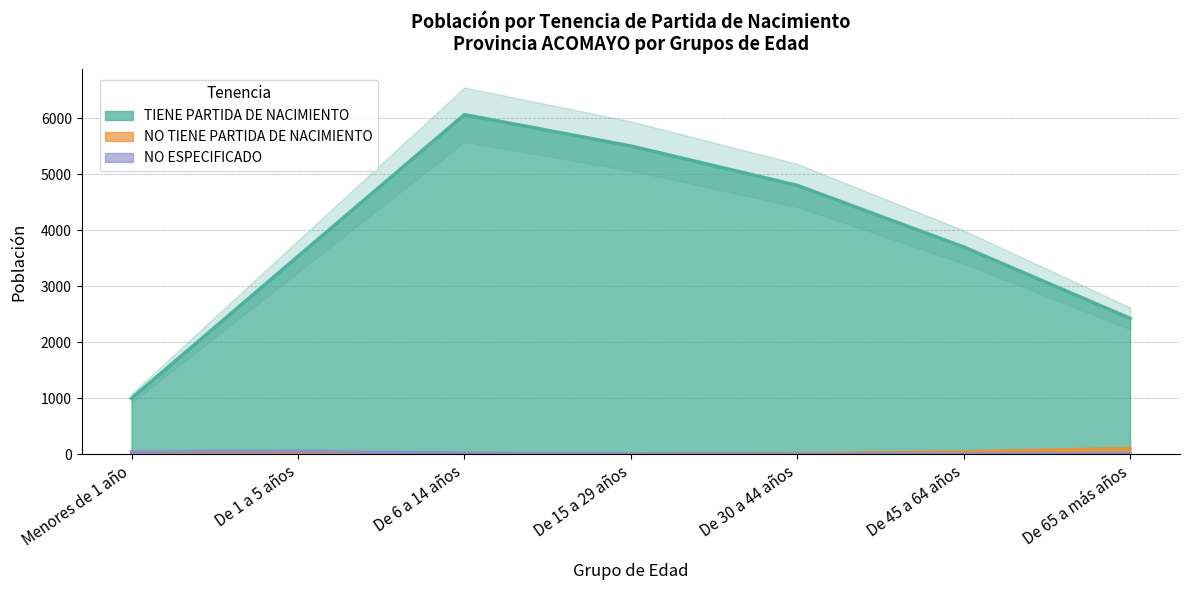

True or false: TIENE PARTIDA DE NACIMIENTO and NO TIENE PARTIDA DE NACIMIENTO intersect in this chart.

False